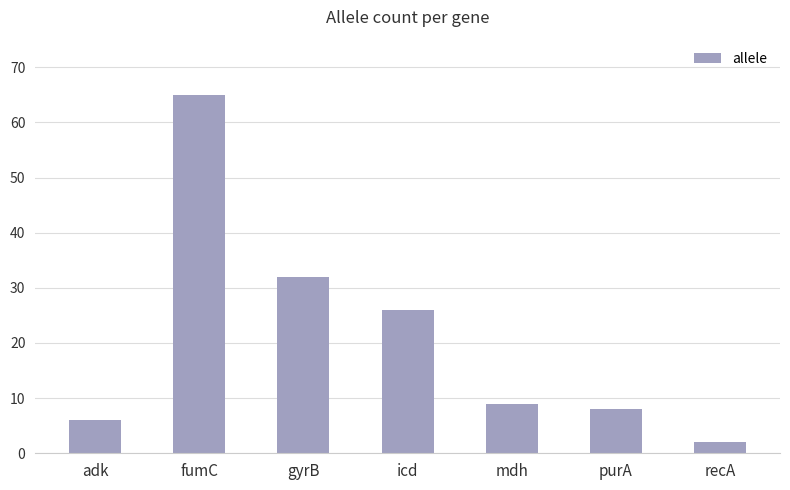

What is the sum of the values at mdh and gyrB?

41